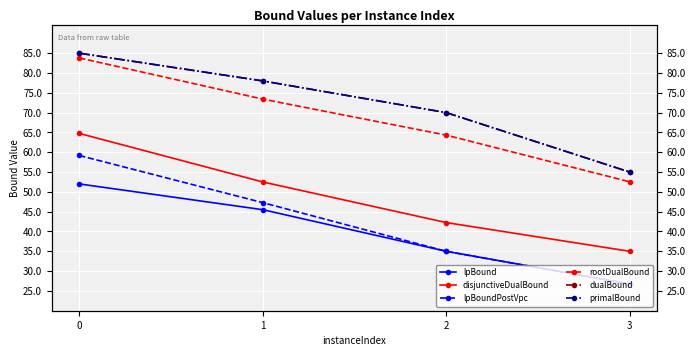

Reading left to right, extract all data points from this chart.

lpBound: 0=52.0	1=45.5	2=35.0	3=26.8
disjunctiveDualBound: 0=64.8	1=52.5	2=42.2	3=35.0
lpBoundPostVpc: 0=59.2	1=47.3	2=35.0	3=26.8
rootDualBound: 0=83.8	1=73.4	2=64.3	3=52.5
dualBound: 0=85.0	1=78.0	2=70.0	3=55.0
primalBound: 0=85.0	1=78.0	2=70.0	3=55.0